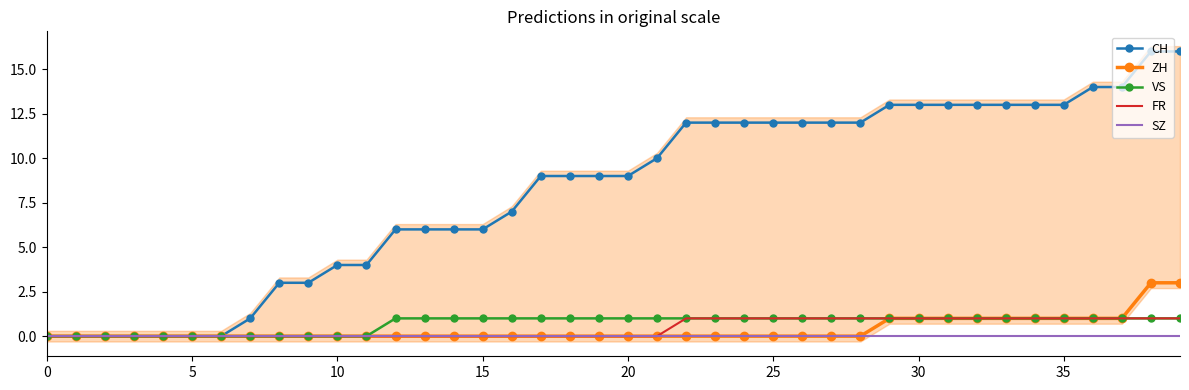

What is the difference between the maximum and second lowest values in the ZH series?

3